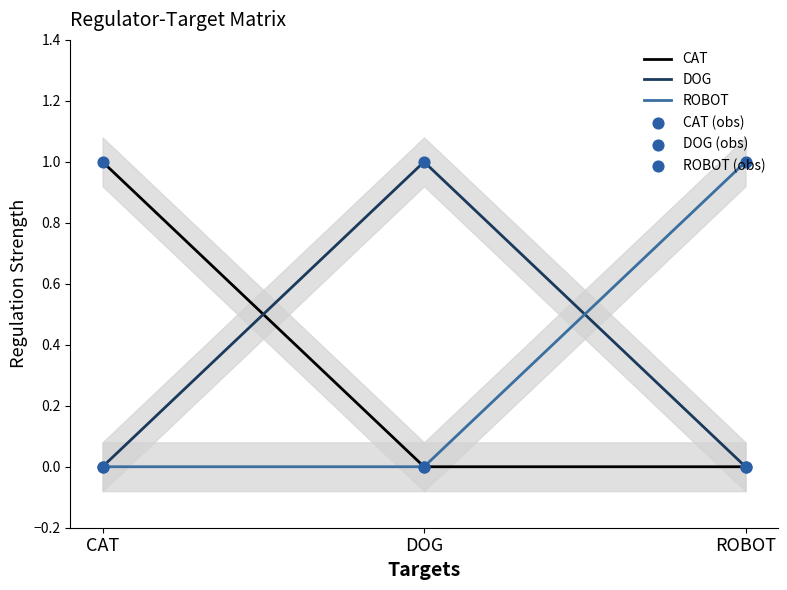

At how many categories does at least one series exceed 0?

3